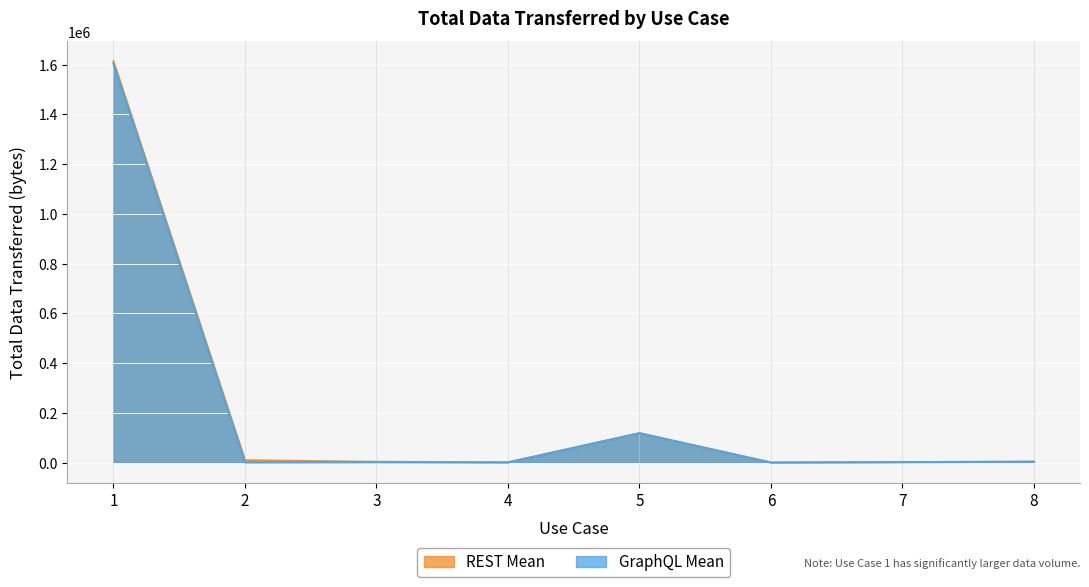

True or false: REST Mean has more than 0 interior local peaks.

True